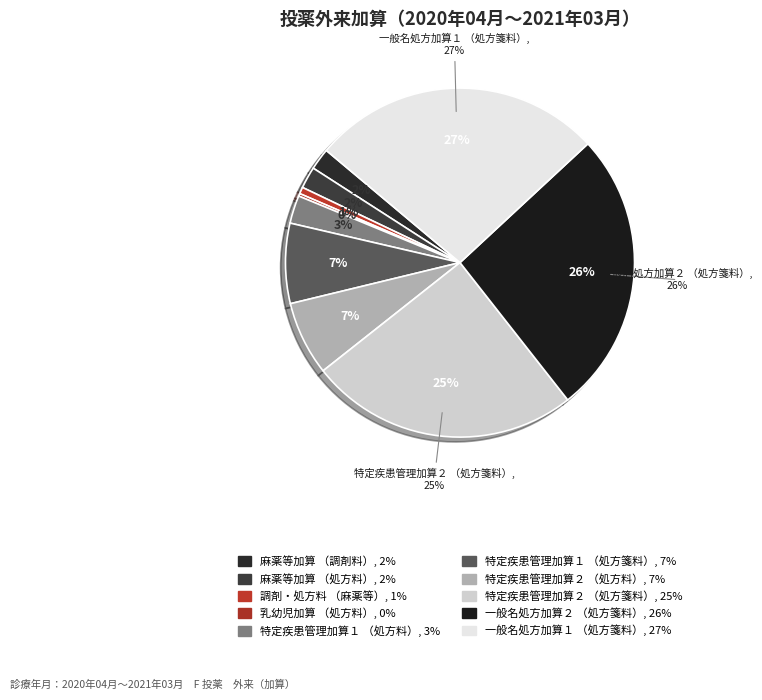

To the nearest percent, what percentage of the pie is 一般名処方加算２（処方箋料）?

26%